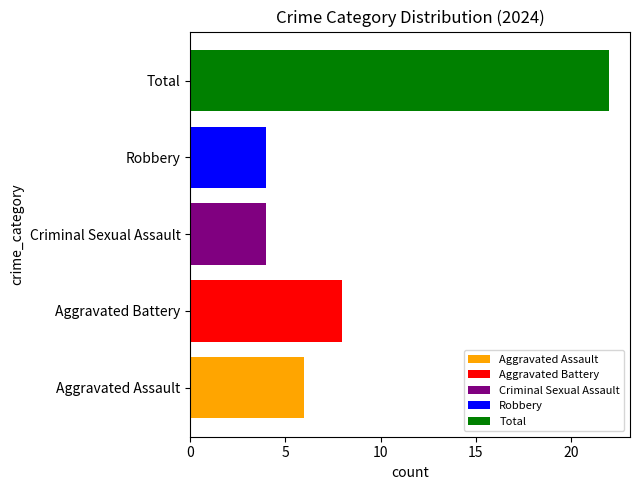

Read the Criminal Sexual Assault value at Criminal Sexual Assault.

4